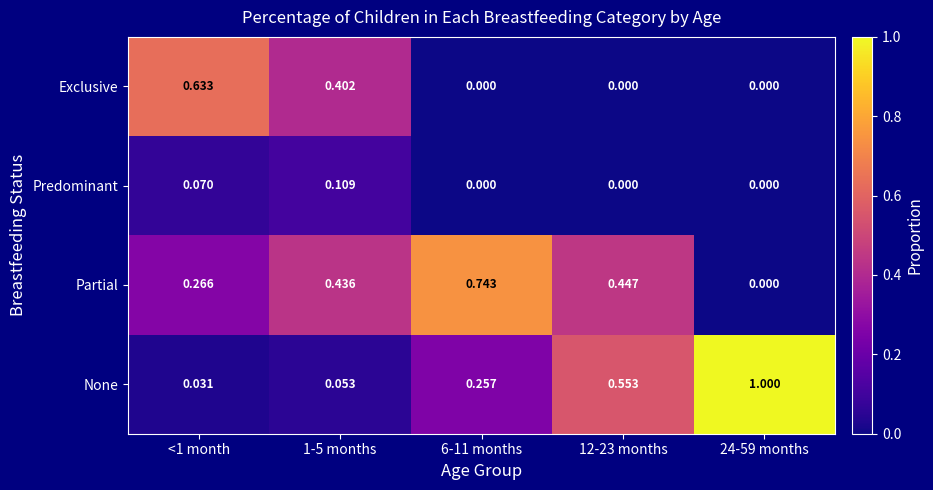

Which series has the largest total across all categories?

None